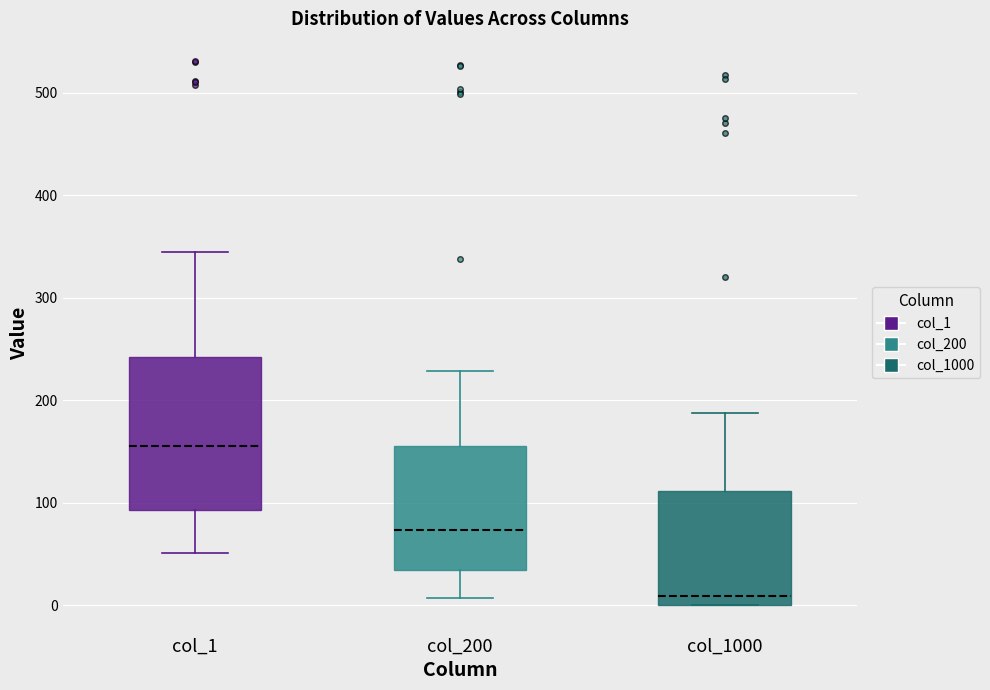

Which box has the lowest median line?

col_1000